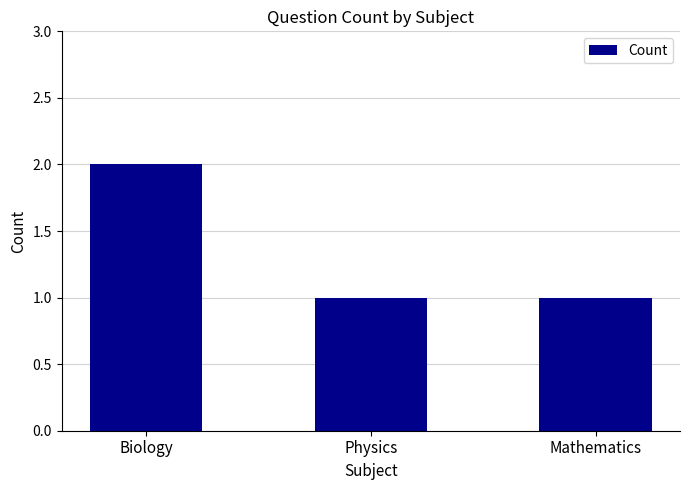

Reading left to right, what are all the values shown in this chart?

Biology=2	Physics=1	Mathematics=1